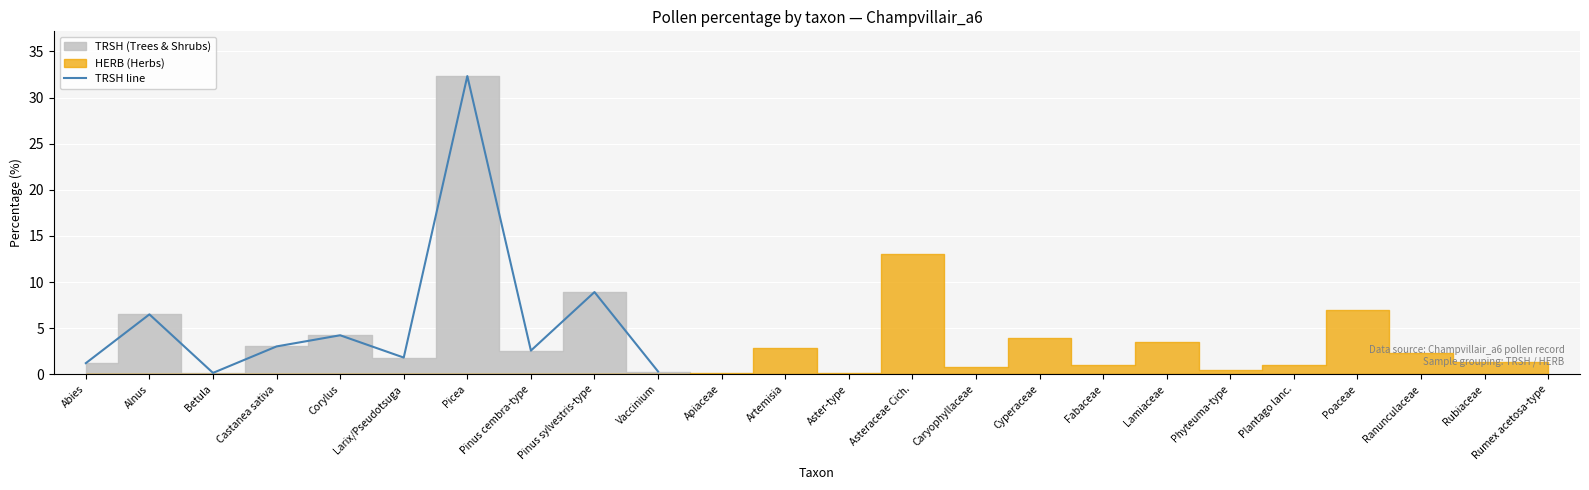

The TRSH line series shows 1.2 at Abies. True or false?

True